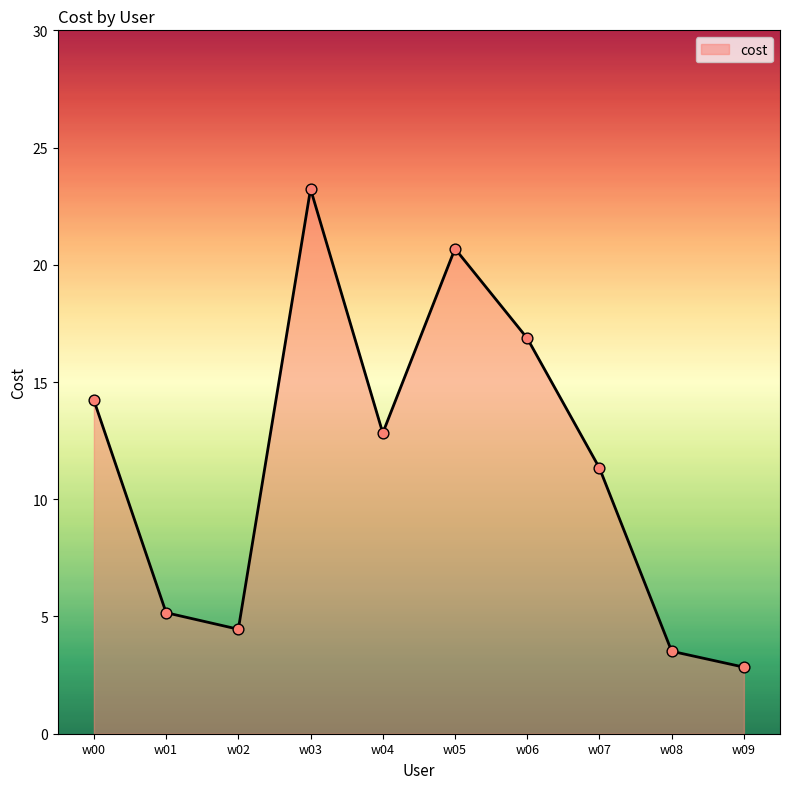

Approximately how many times larger is the value at w02 compared to w06?

0.3